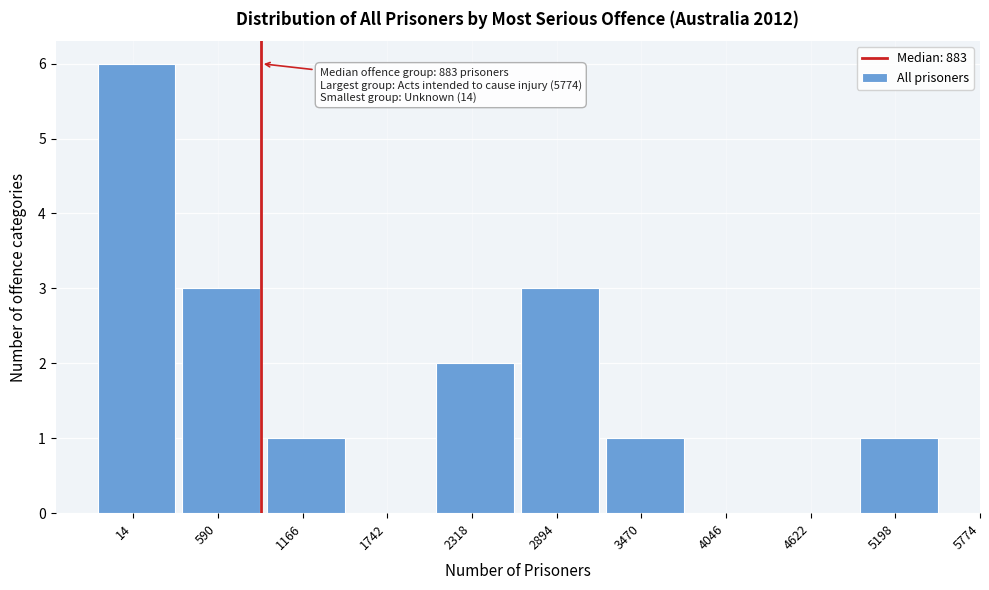

Reading left to right, extract all data points from this chart.

14=6	590=3	1166=1	1742=0	2318=2	2894=3	3470=1	4046=0	4622=0	5198=1